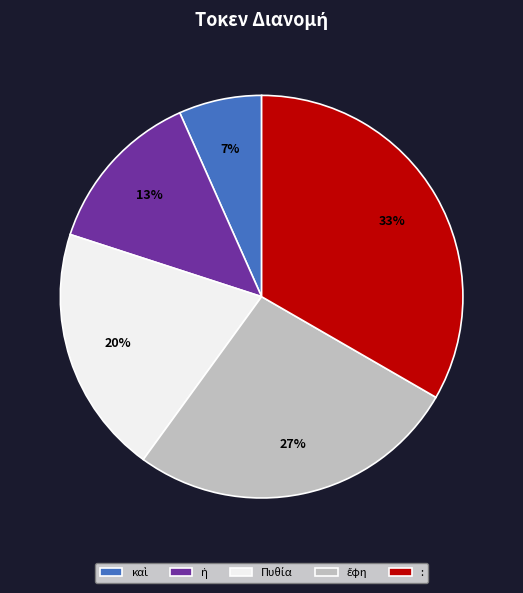

To the nearest percent, what is the average slice percentage?

20%